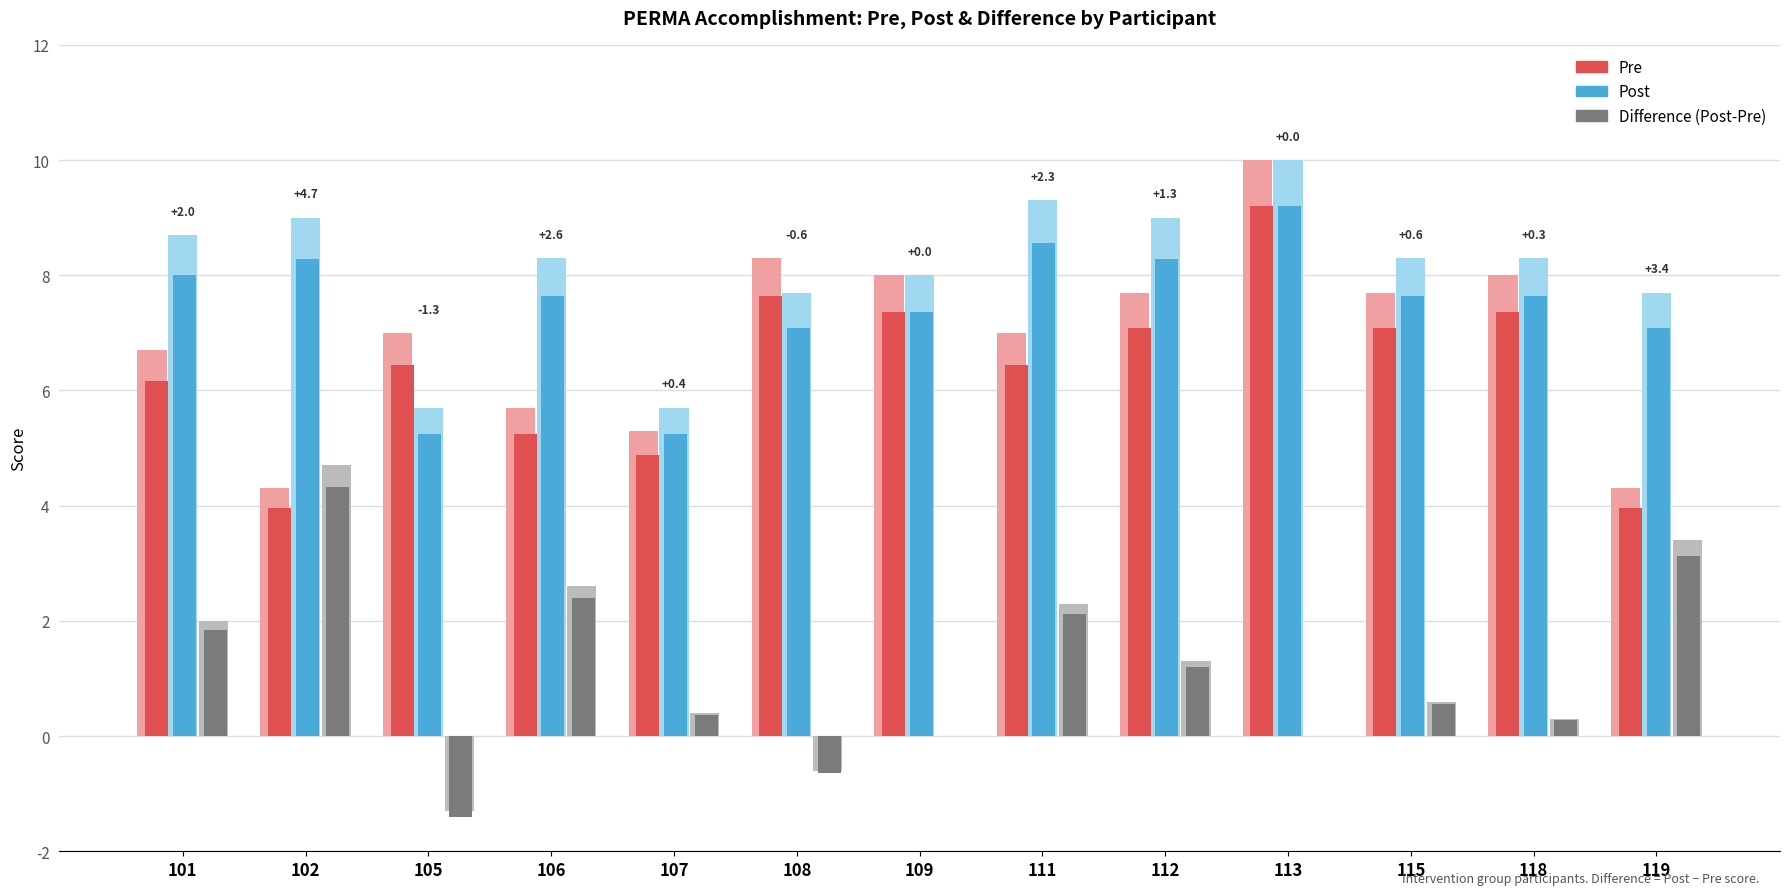

Are the bars horizontal?

No